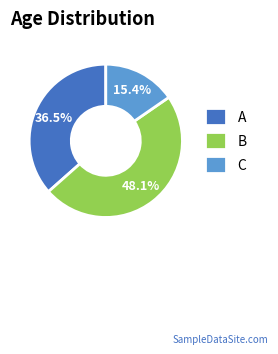

To the nearest percent, what portion does B represent?

48%